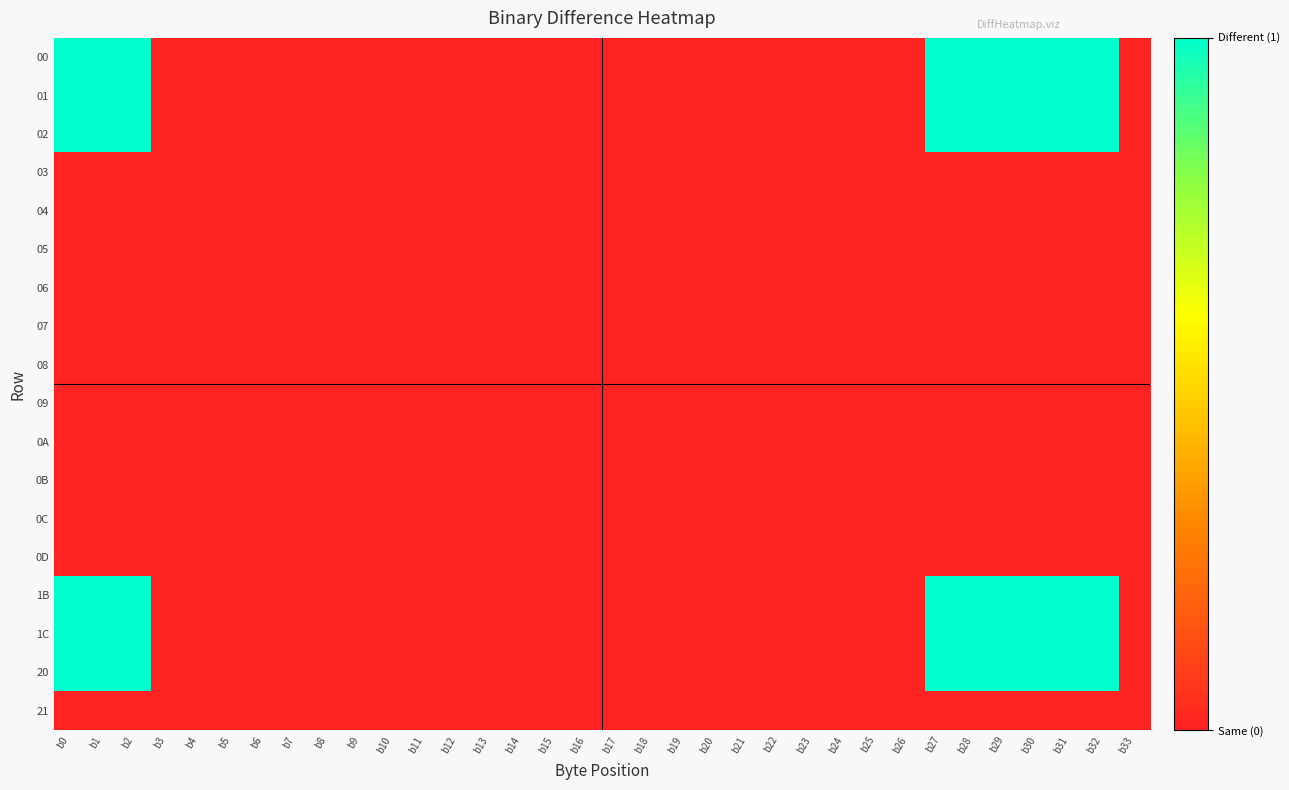

Which series has the largest total across all categories?

00